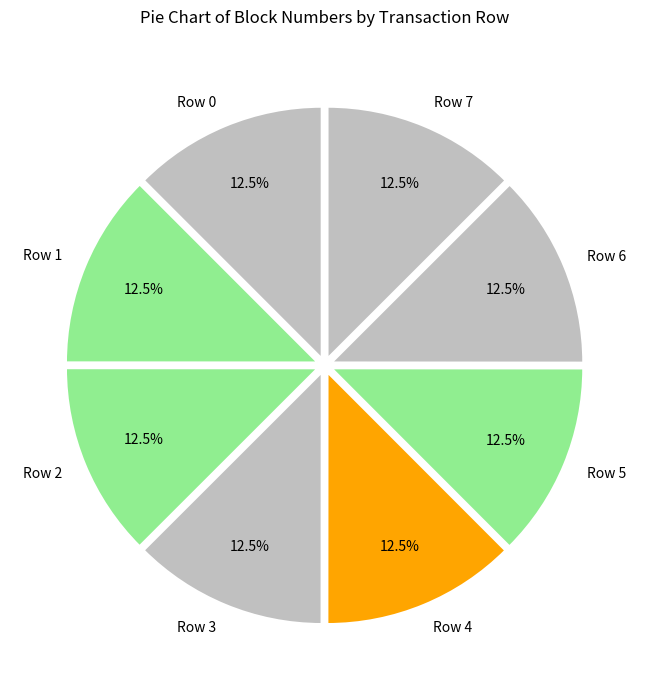

Does Row 2 represent more than half of the total?

No